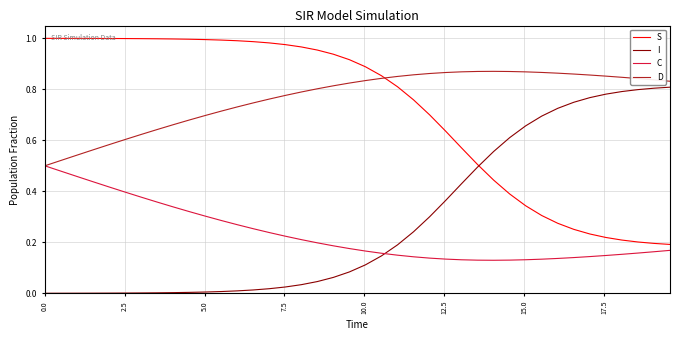

How many D values are between 0 and 1?

40